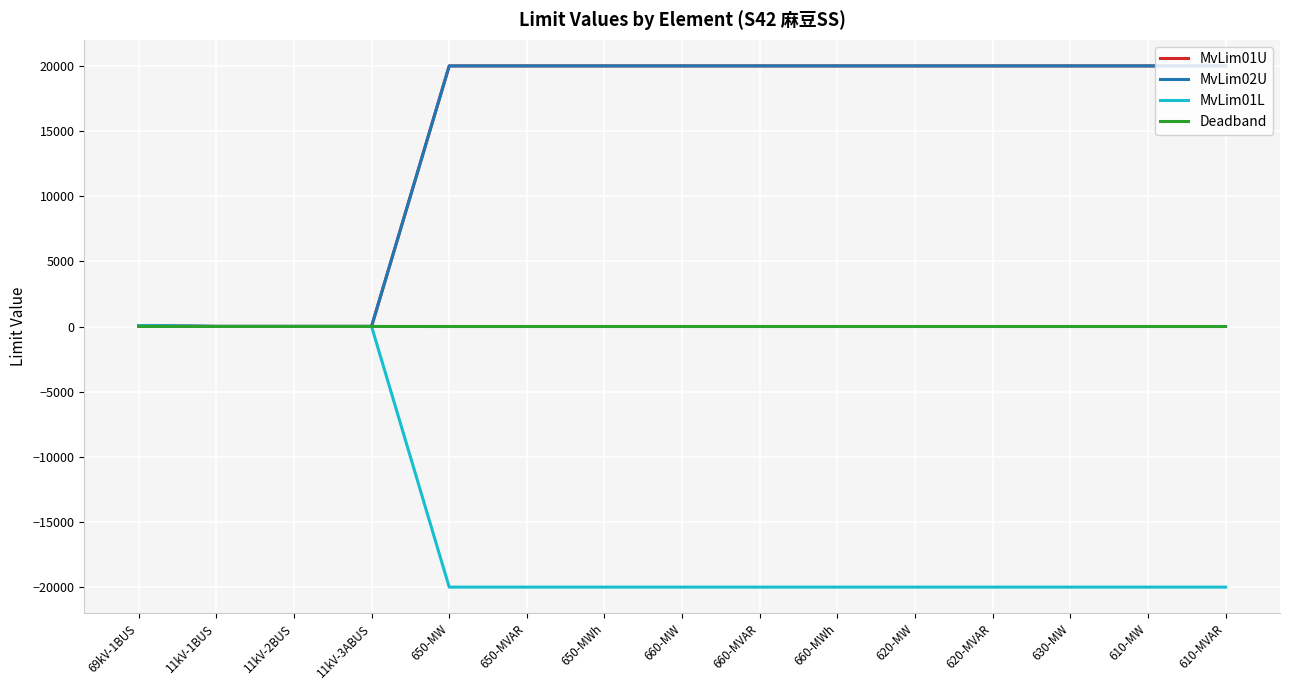

What is the minimum value shown in the chart?

-20000.0